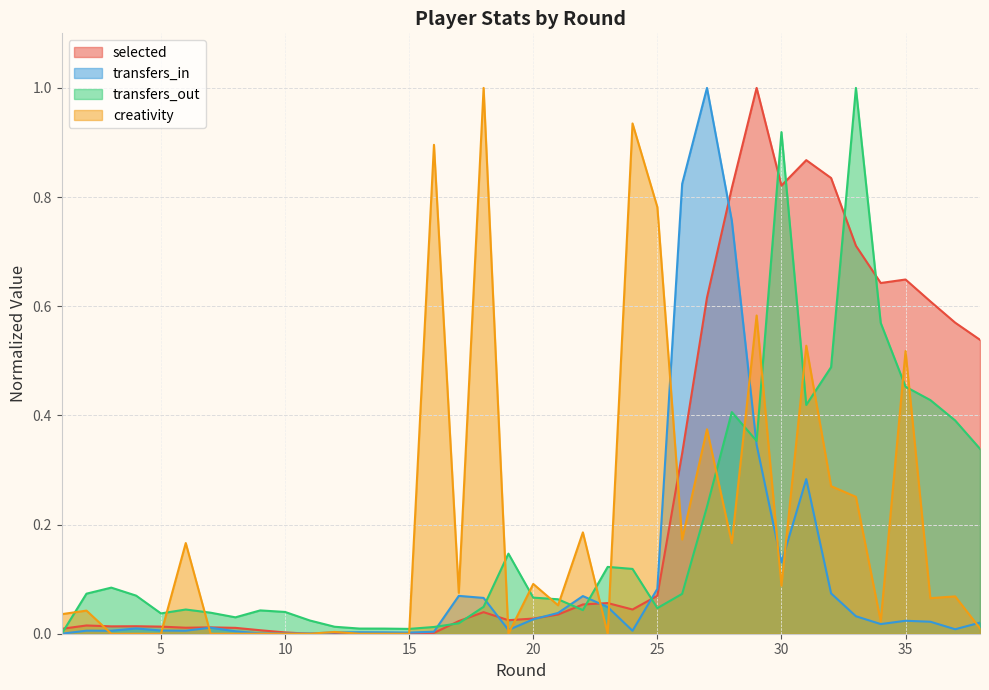

At which category does creativity reach its first local peak?

2